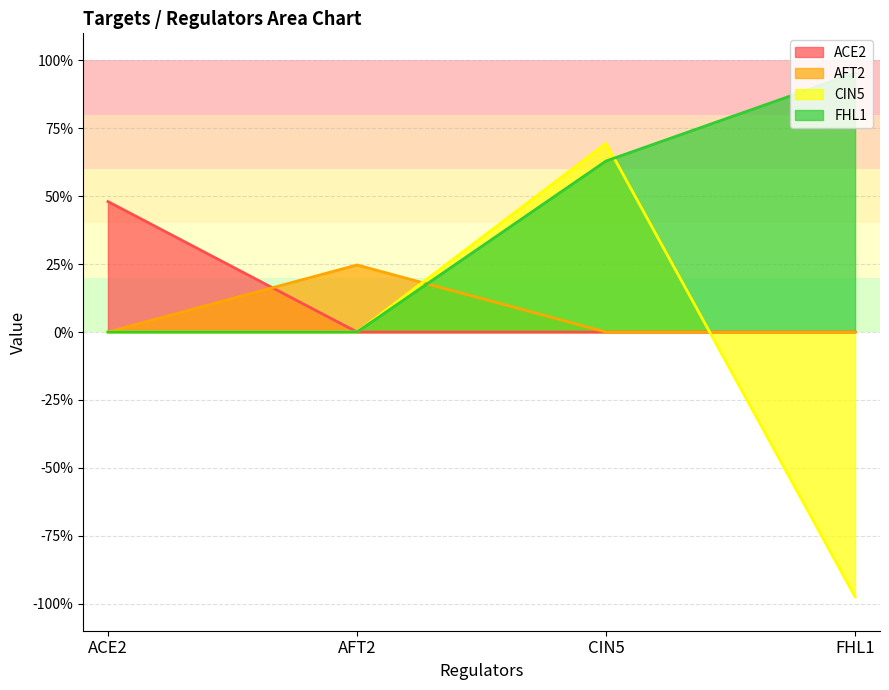

True or false: ACE2 has a value of 0.7 at ACE2.

False